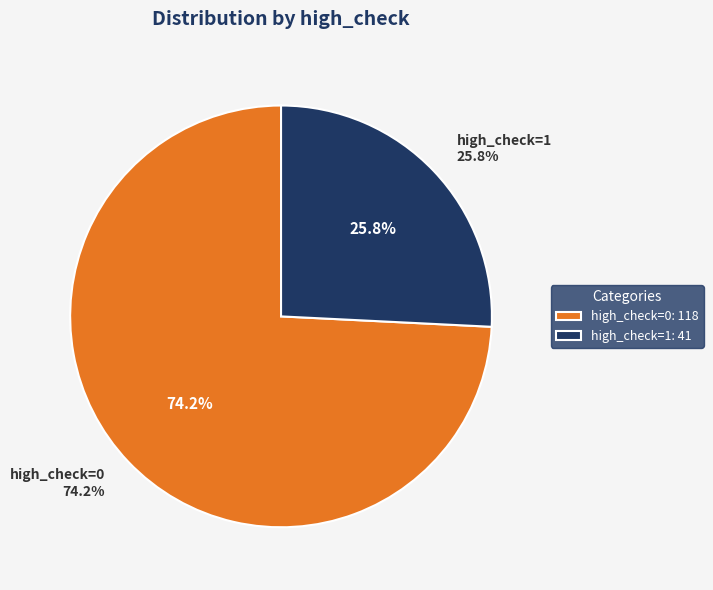

To the nearest percent, what is the average slice percentage?

50%